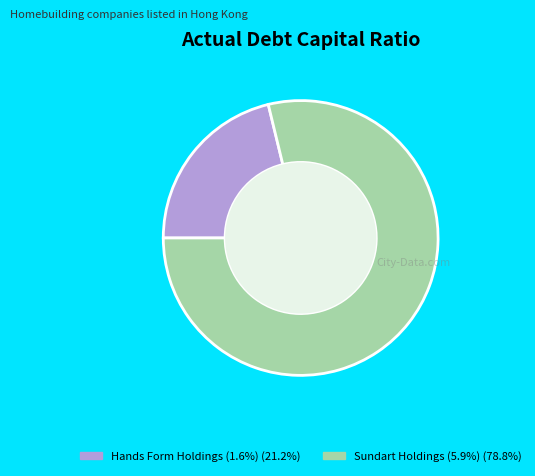

Count the number of slices in the pie.

2